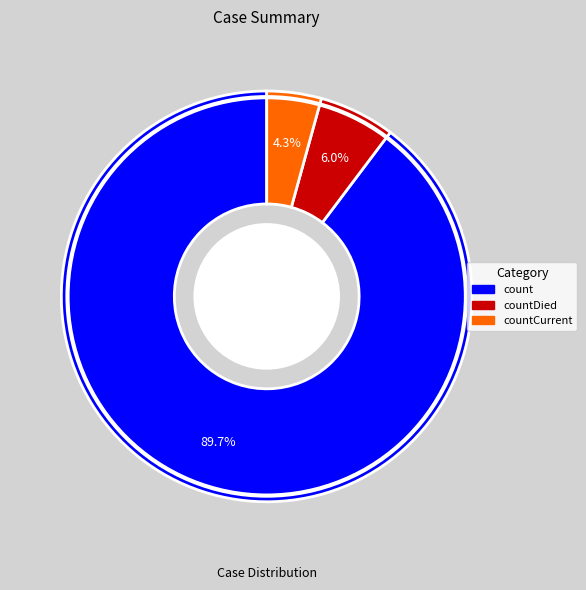

Is there any slice that represents more than half of the pie?

Yes